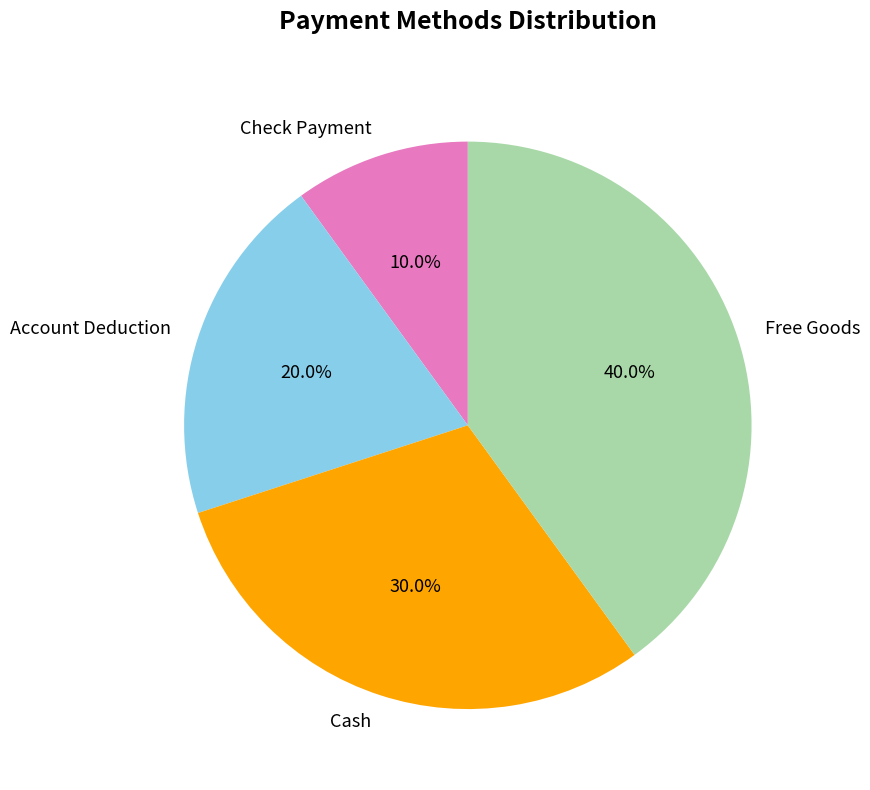

Count the number of slices in the pie.

4